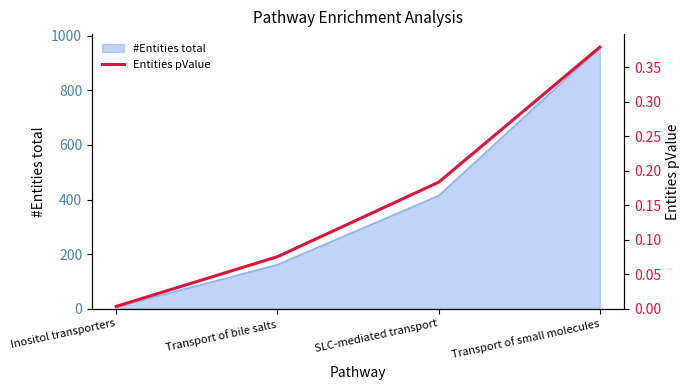

What is the label of the 3rd point from the right?

Transport of bile salts